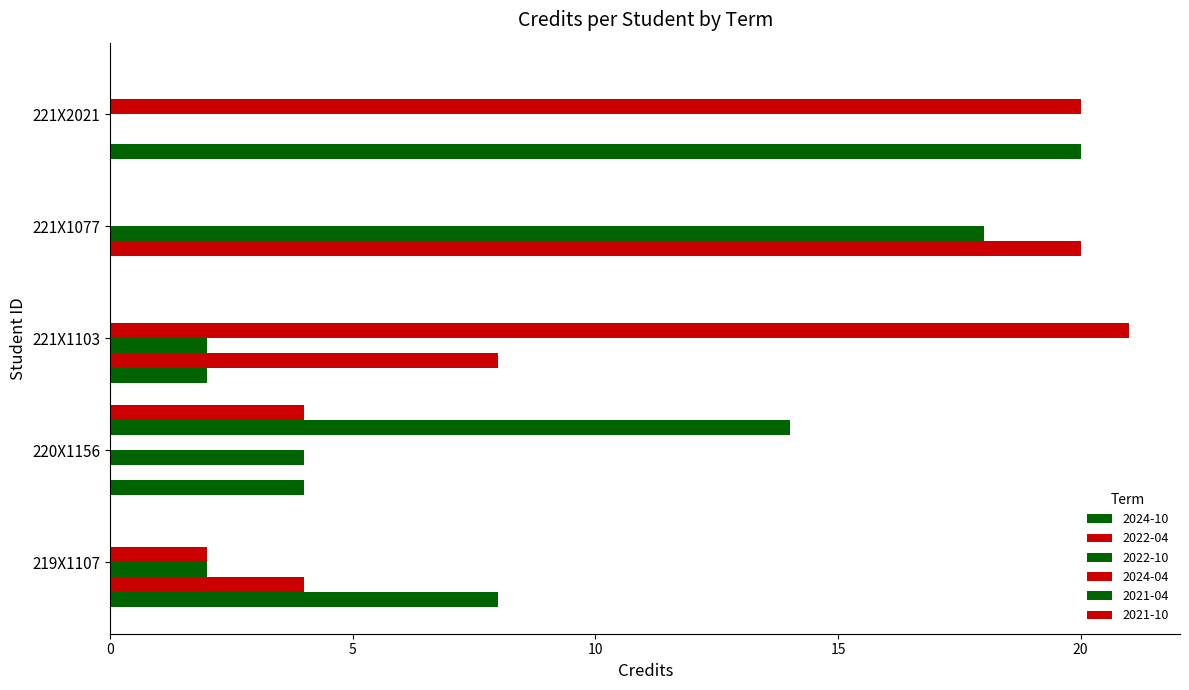

Which has a higher value, 221X2021 or 221X1077?

221X2021